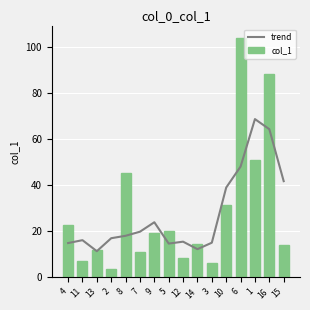

Read the col_1 value at 10.

31.3